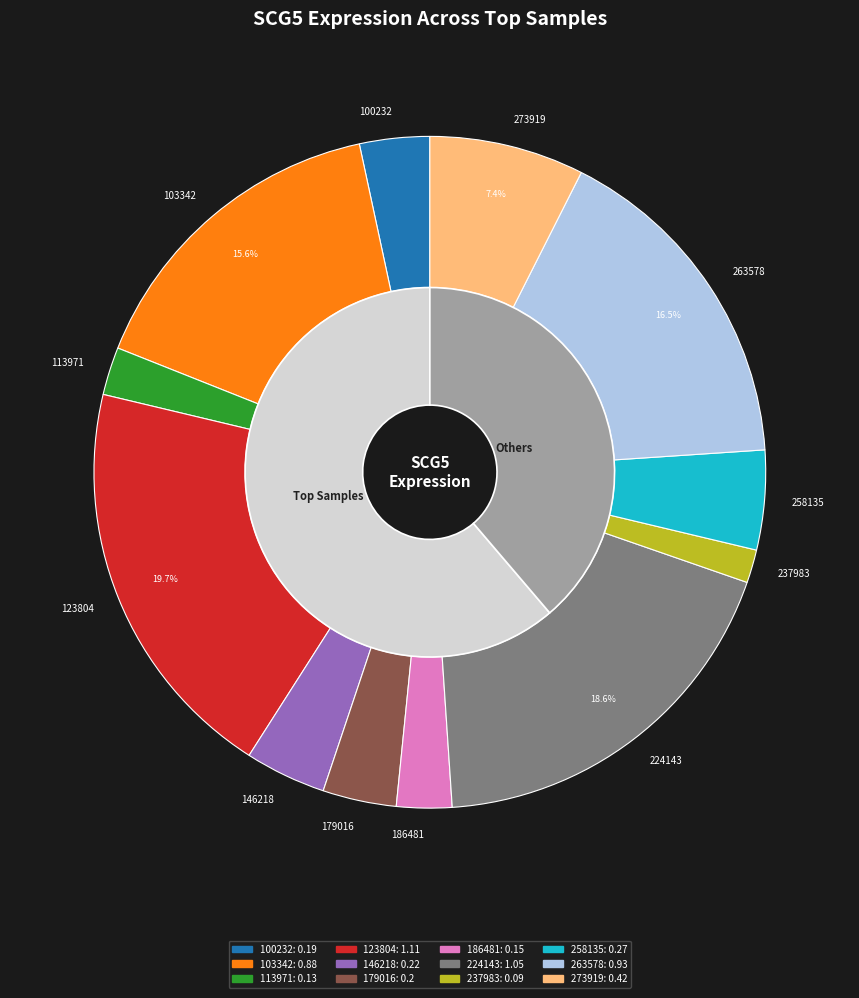

Which slice is the smallest?

237983